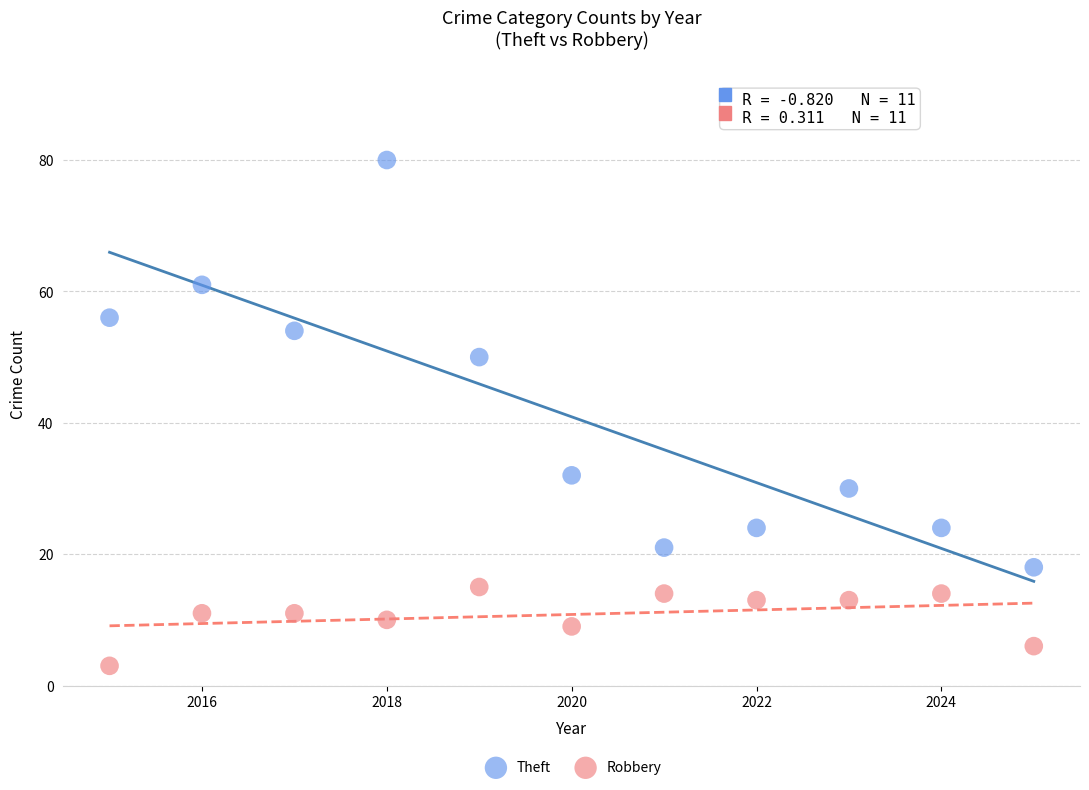

What are all the series names shown in the legend?

Theft, Robbery